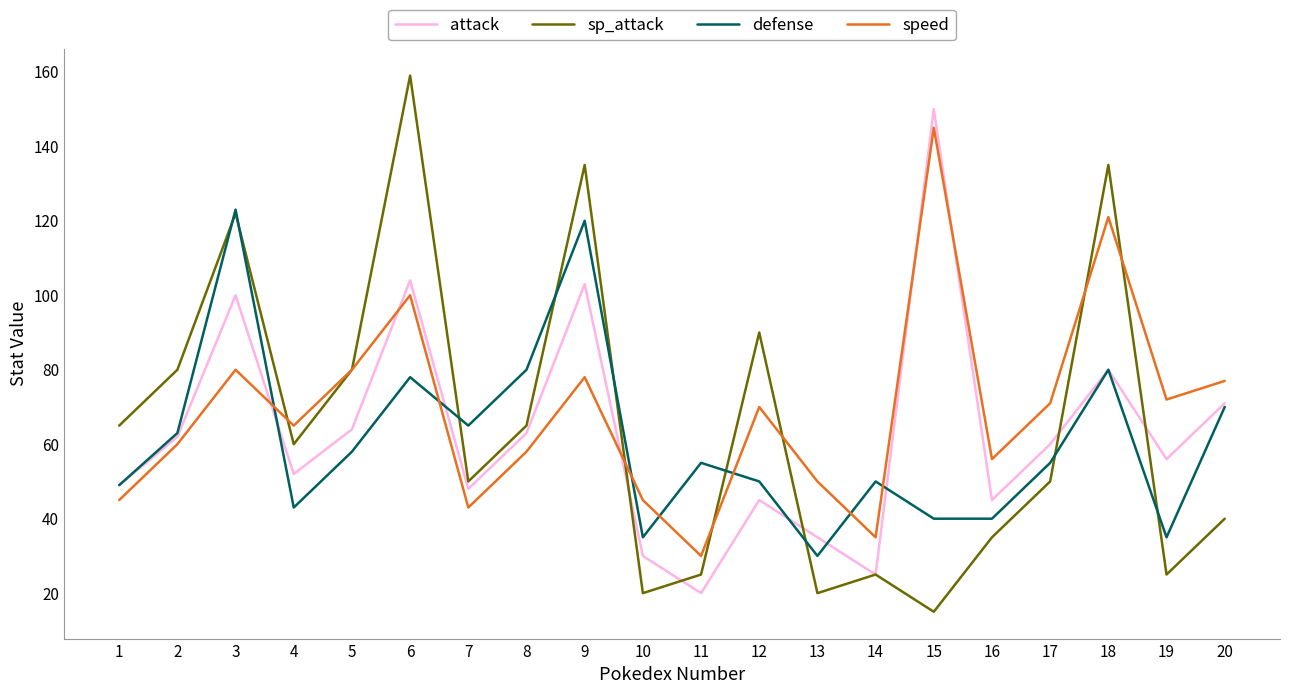

Read the defense value at 6, to the nearest 10.

80